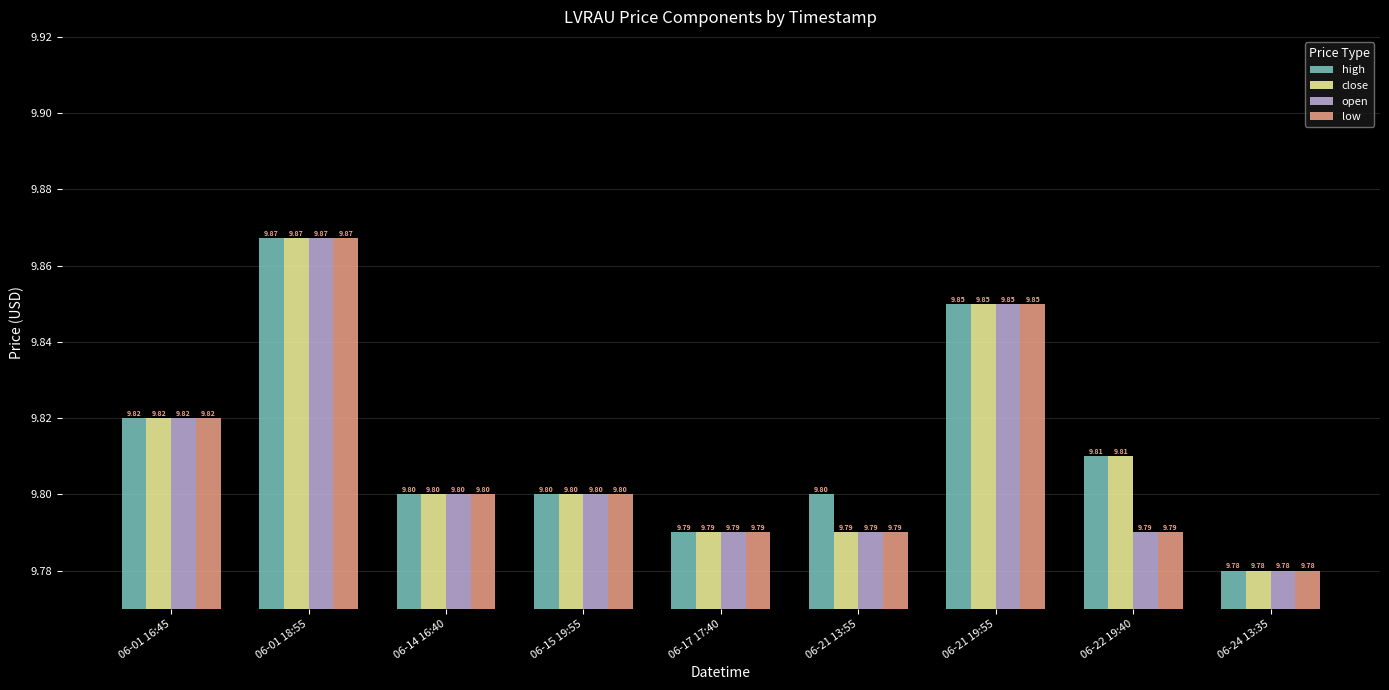

At which category is the sum across all series the highest?

06-01 18:55